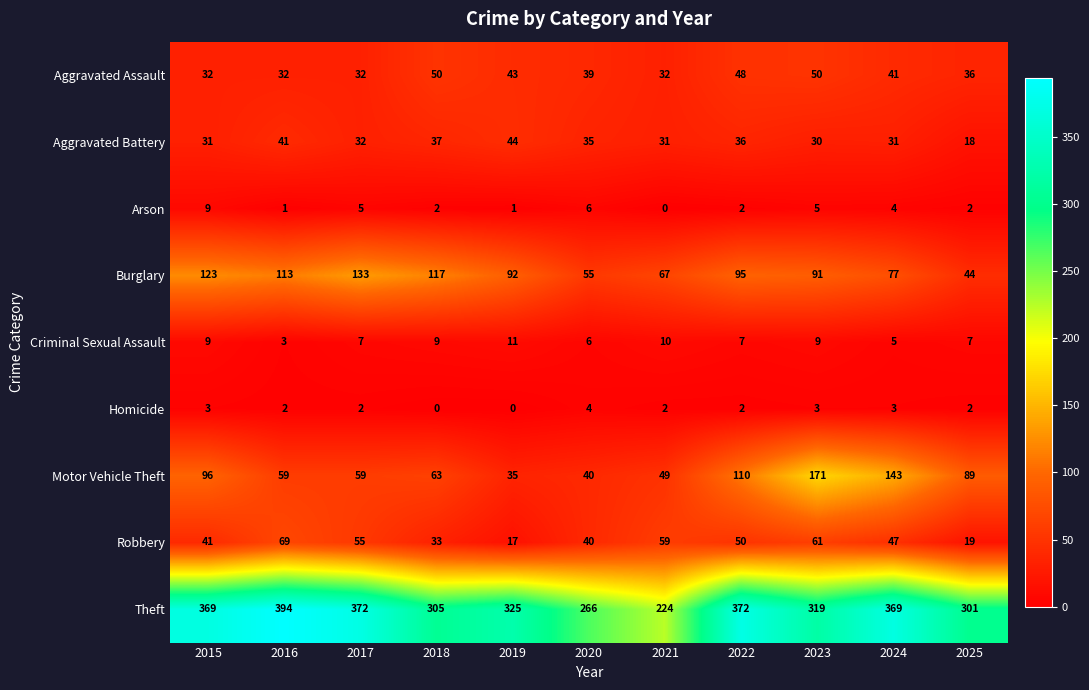

At 2023, list the series in order from largest to smallest.

Theft, Motor Vehicle Theft, Burglary, Robbery, Aggravated Assault, Aggravated Battery, Criminal Sexual Assault, Arson, Homicide